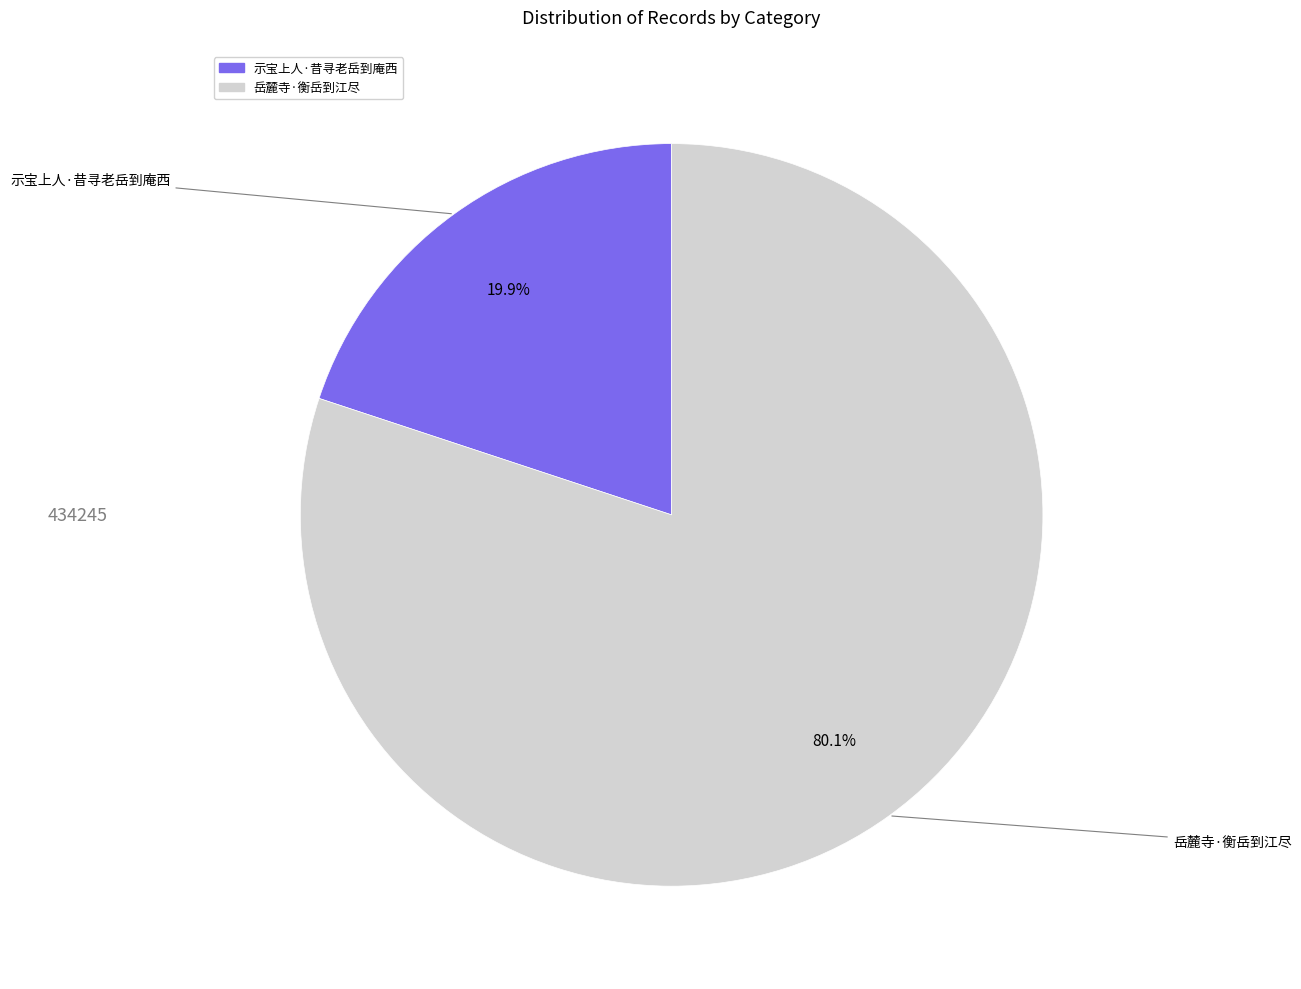

What is the ratio of the value at 岳麓寺·衡岳到江尽 to the value at 示宝上人·昔寻老岳到庵西?

4.0